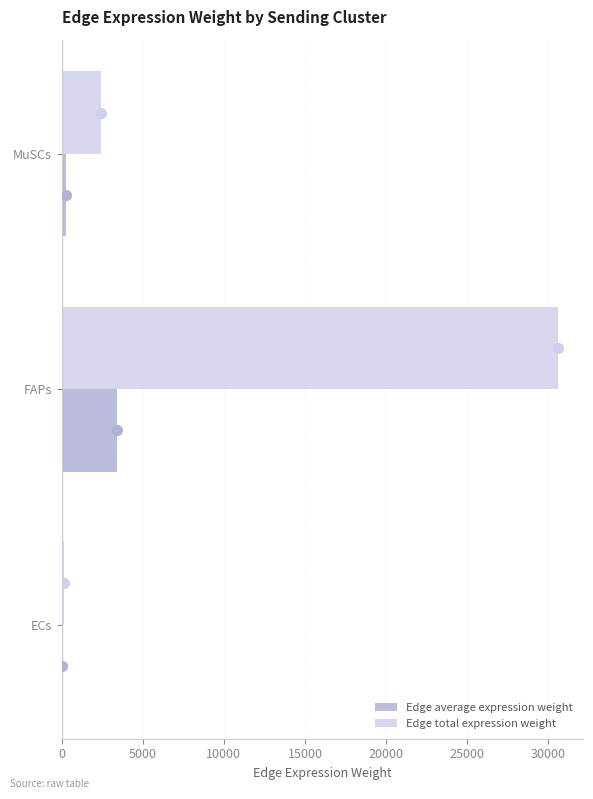

What is the maximum value shown in the chart?

30603.0